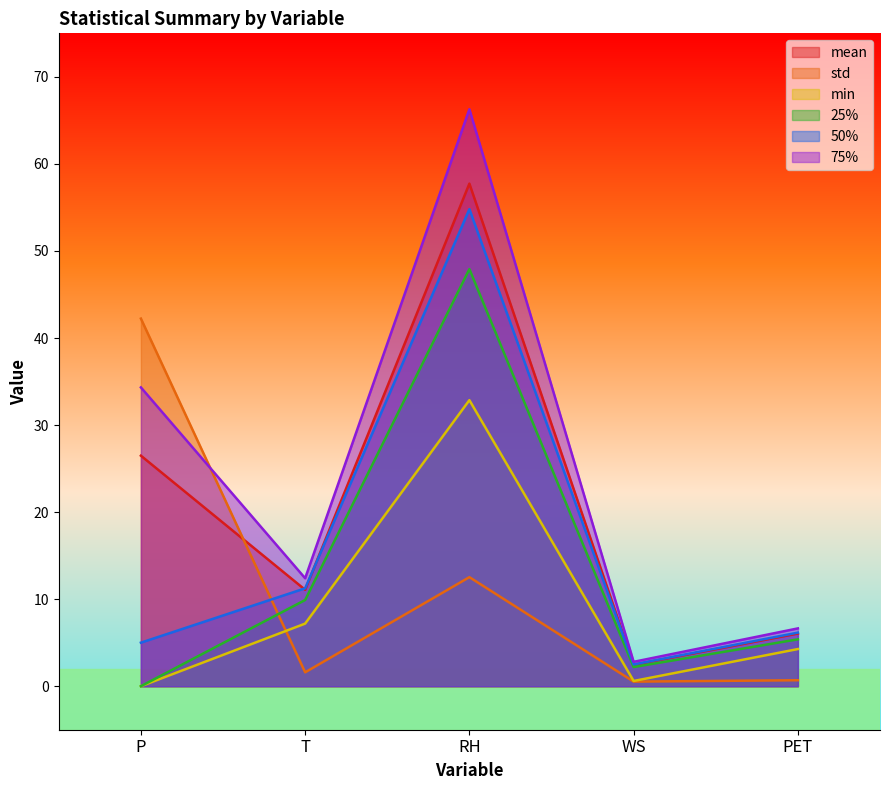

The 50% series shows 6.5 at P. True or false?

False